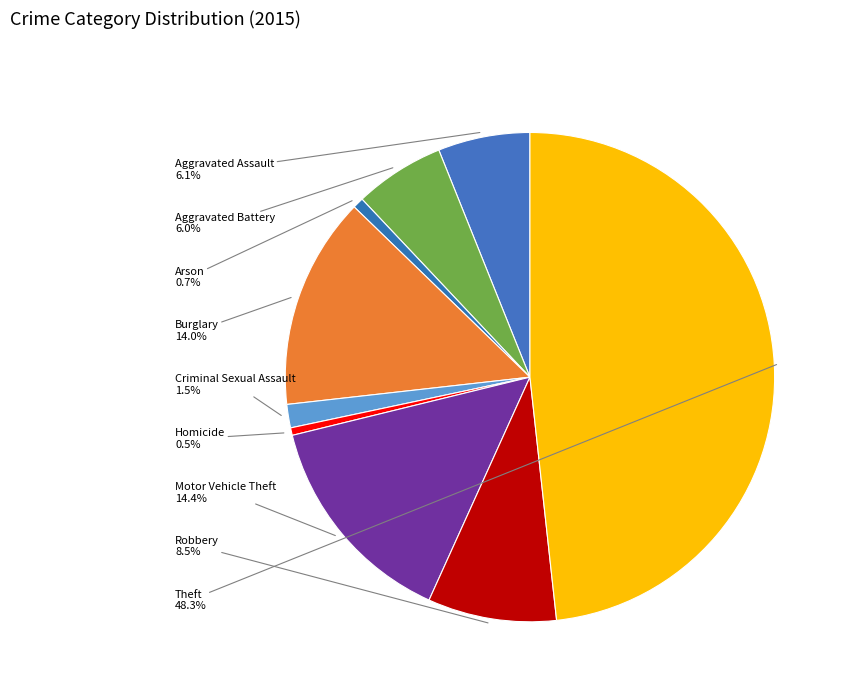

How many slices are in this pie chart?

9